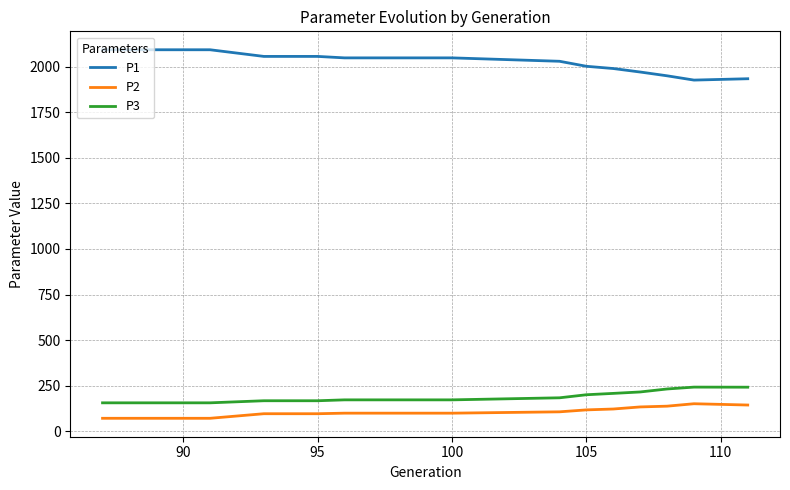

What is the minimum value shown in the chart?

70.8